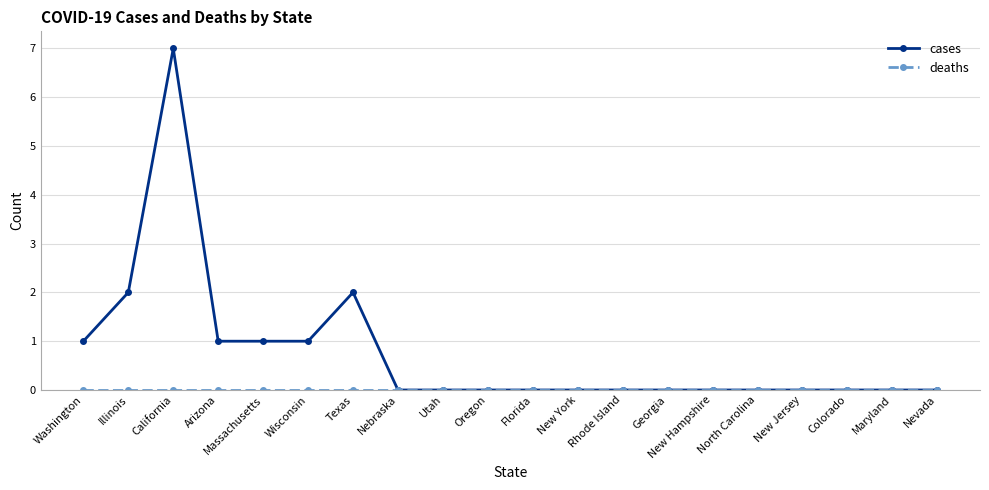

What position from the right is Georgia?

7